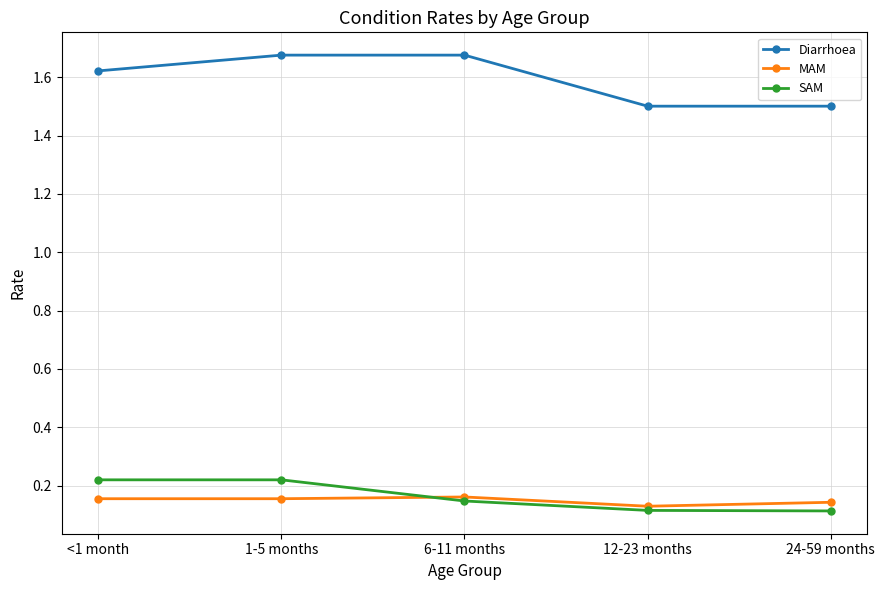

The MAM series shows 0.2 at 12-23 months. True or false?

False